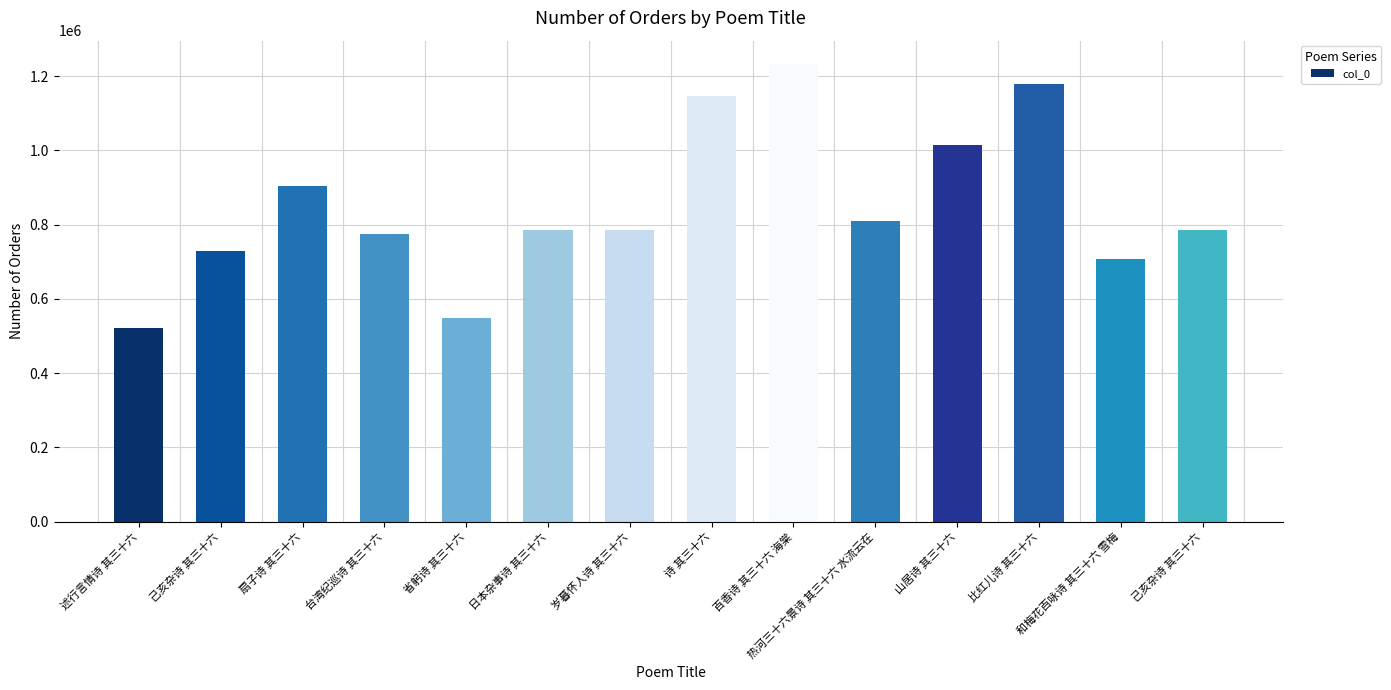

Are the bars horizontal?

No